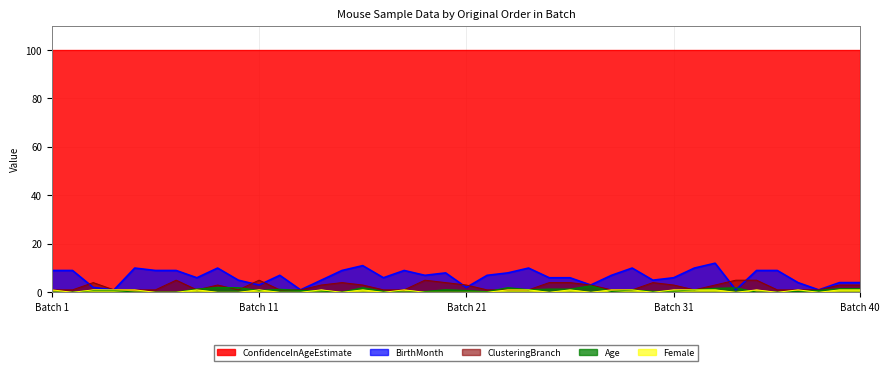

Which series has the widest spread of values?

BirthMonth